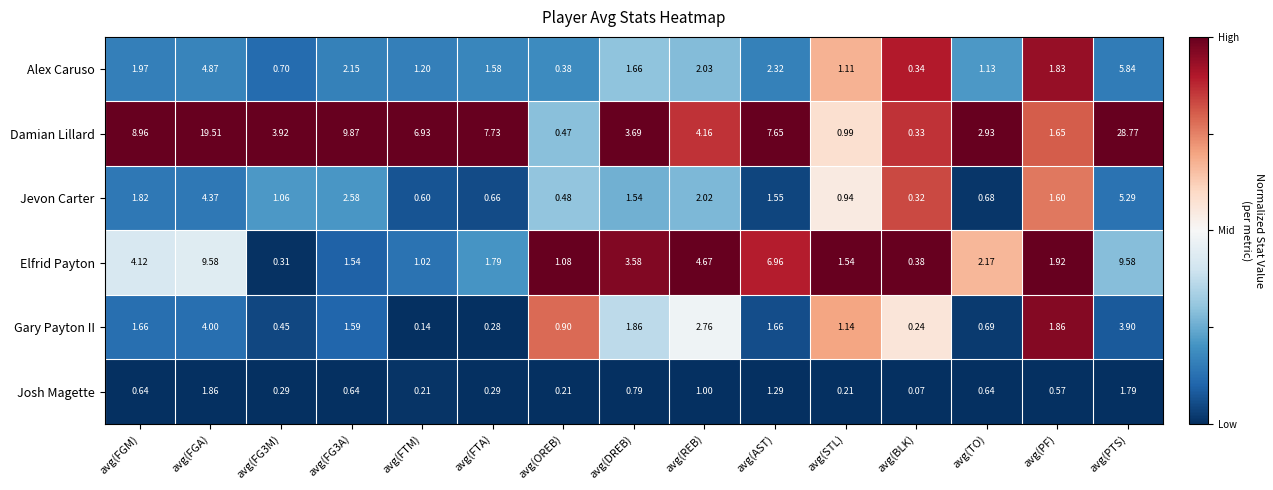

Rank the series by their maximum value, from lowest to highest.

Josh Magette, Gary Payton II, Jevon Carter, Alex Caruso, Elfrid Payton, Damian Lillard